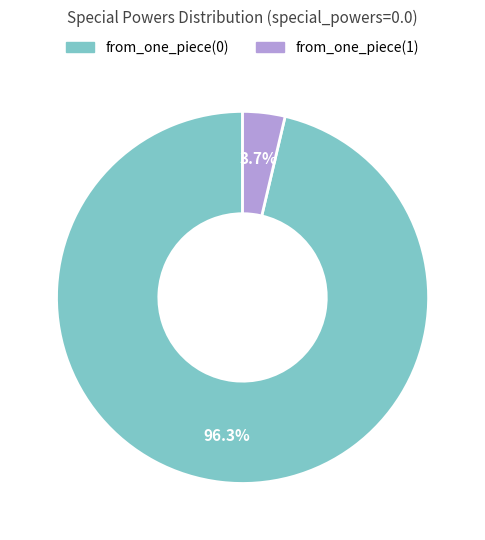

Count the number of slices in the pie.

2